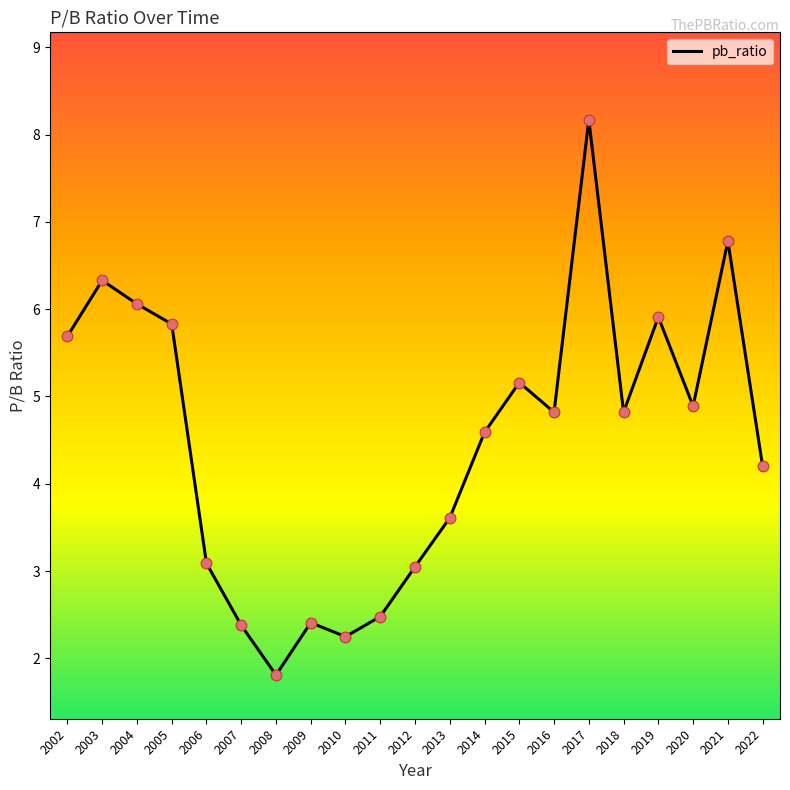

What is the change in value from 2005 to 2014?

-1.2